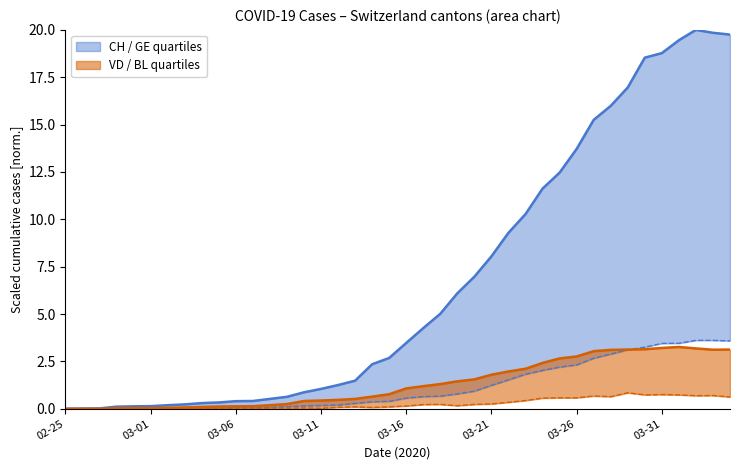

Which series has the largest range (max minus min)?

CH